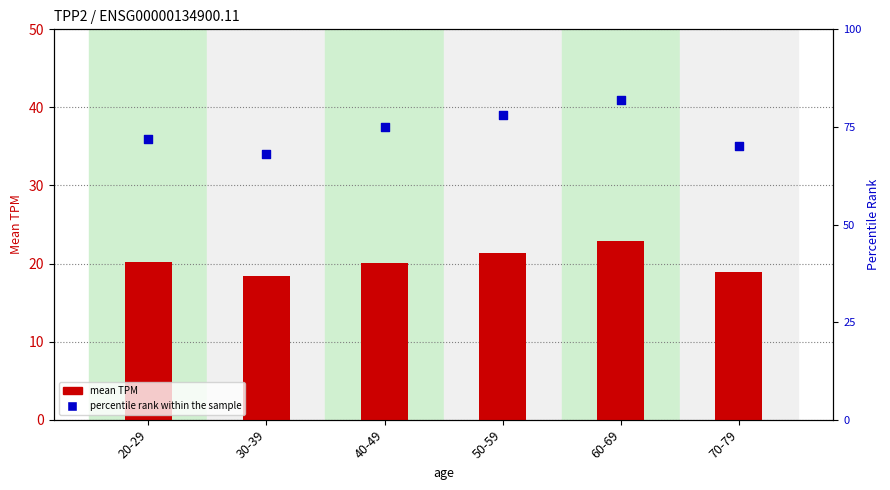

Which series has the widest spread of Y values?

percentile rank within the sample